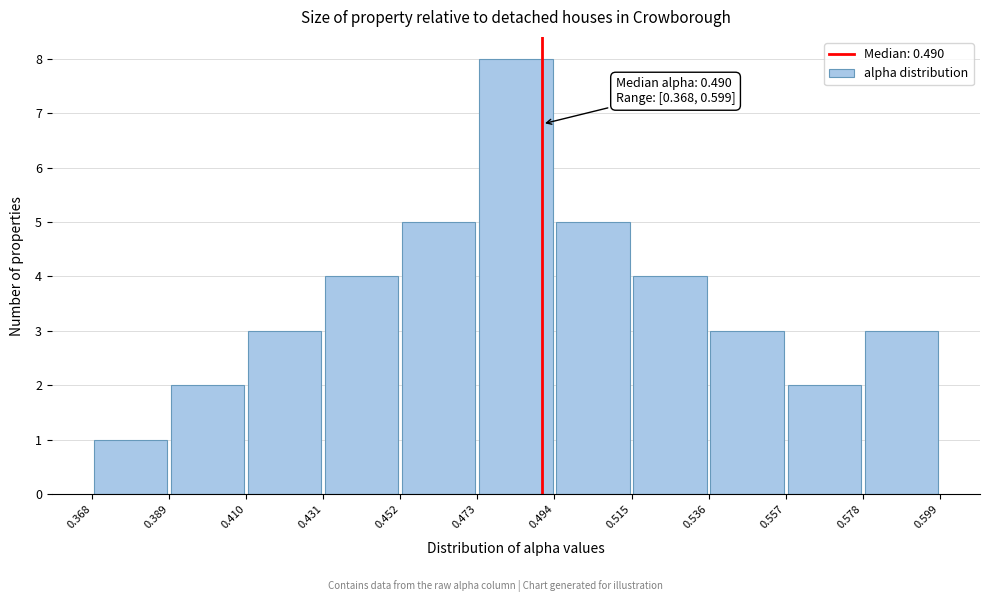

Over which range of the x-axis is the bar tallest?

0.473 to 0.494